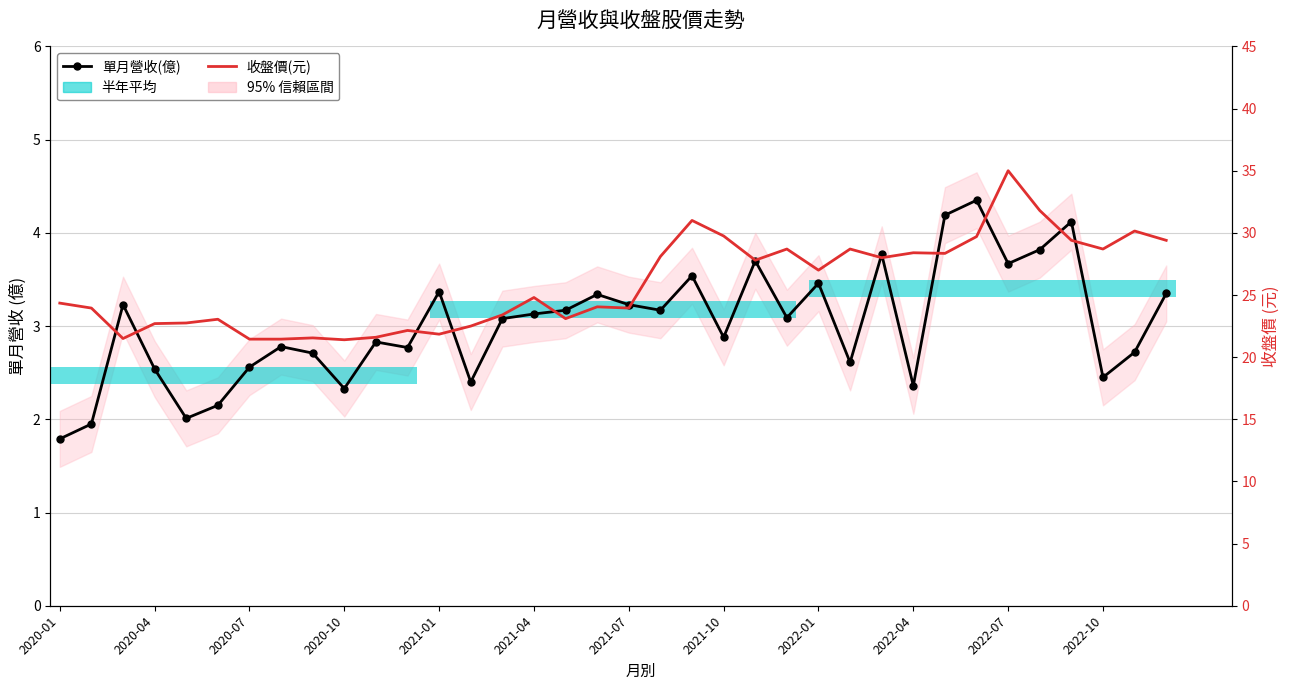

At which category is the sum across all series the highest?

2022-07